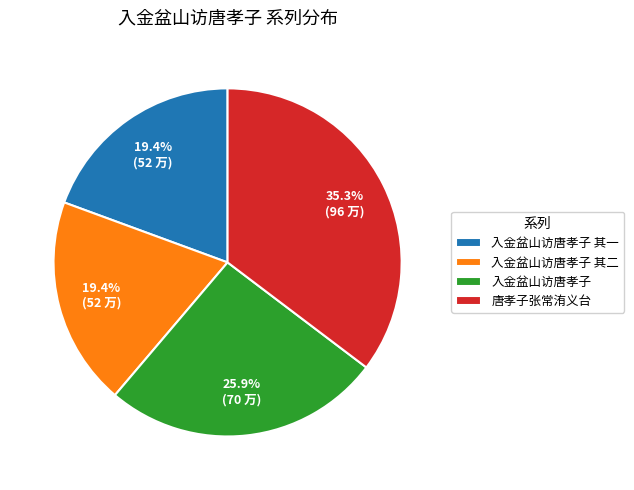

What percentage is the 入金盆山访唐孝子 其一 slice, to the nearest percent?

19%